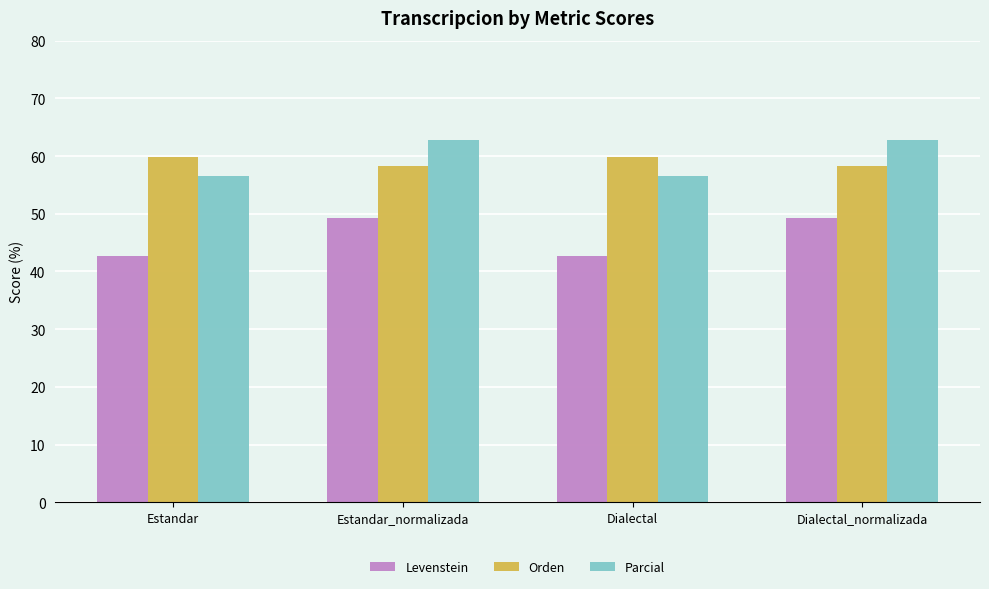

Reading left to right, extract all data points from this chart.

Levenstein: Estandar=42.7	Estandar_normalizada=49.2	Dialectal=42.7	Dialectal_normalizada=49.2
Orden: Estandar=59.9	Estandar_normalizada=58.3	Dialectal=59.9	Dialectal_normalizada=58.3
Parcial: Estandar=56.6	Estandar_normalizada=62.7	Dialectal=56.6	Dialectal_normalizada=62.7